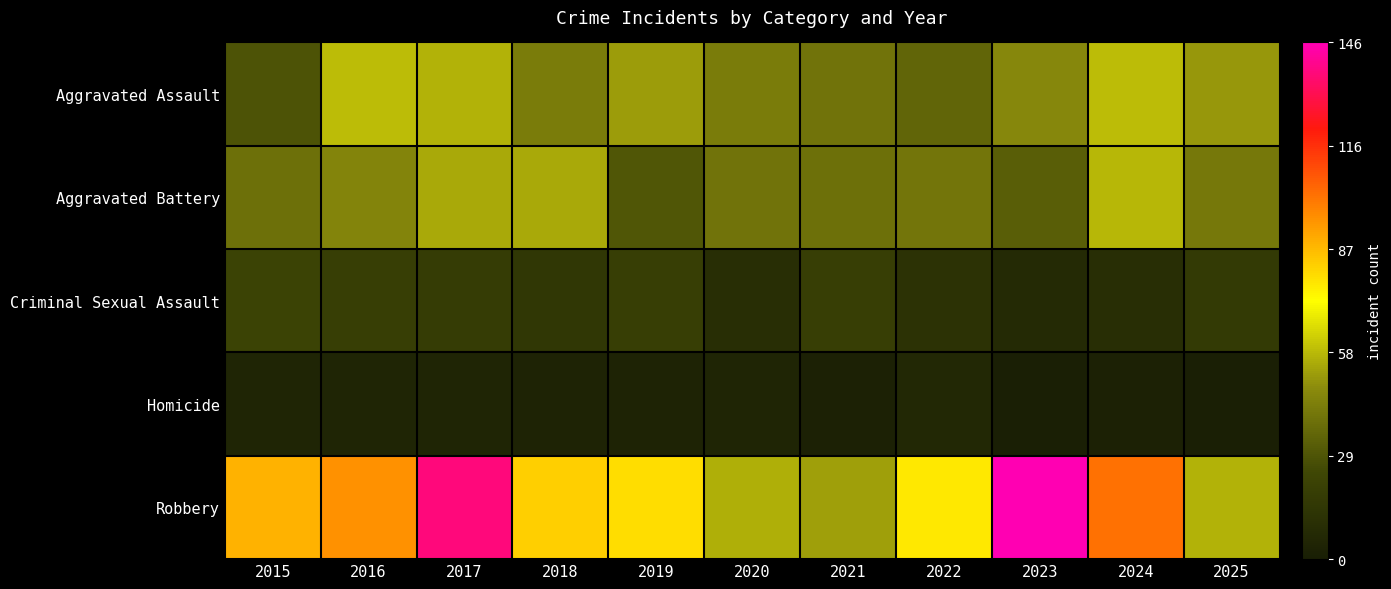

Reading left to right, transcribe all the data shown in this chart.

Aggravated Assault: 2015=29	2016=59	2017=57	2018=43	2019=52	2020=43	2021=40	2022=35	2023=47	2024=59	2025=51
Aggravated Battery: 2015=39	2016=46	2017=55	2018=55	2019=30	2020=40	2021=39	2022=41	2023=33	2024=58	2025=42
Criminal Sexual Assault: 2015=22	2016=19	2017=18	2018=15	2019=19	2020=10	2021=19	2022=12	2023=7	2024=10	2025=17
Homicide: 2015=4	2016=4	2017=4	2018=3	2019=3	2020=4	2021=2	2022=6	2023=1	2024=2	2025=1
Robbery: 2015=89	2016=96	2017=138	2018=83	2019=80	2020=56	2021=53	2022=78	2023=146	2024=103	2025=57